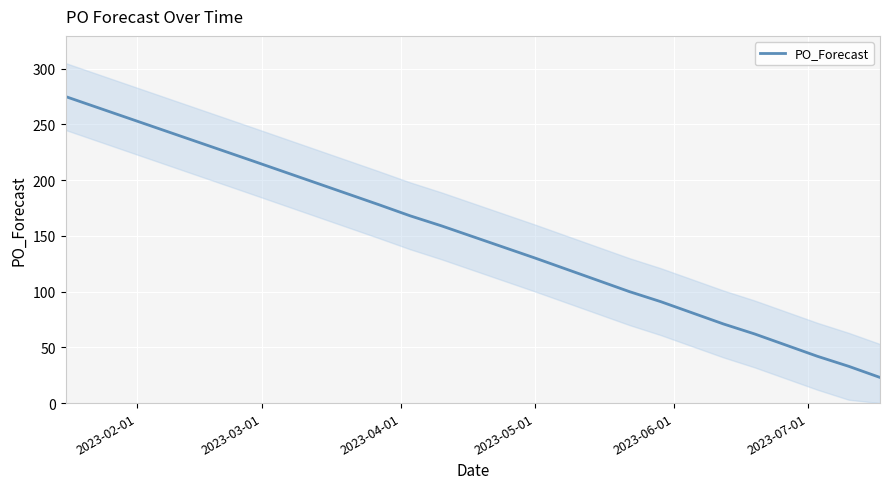

What is the minimum value for PO_Forecast?

23